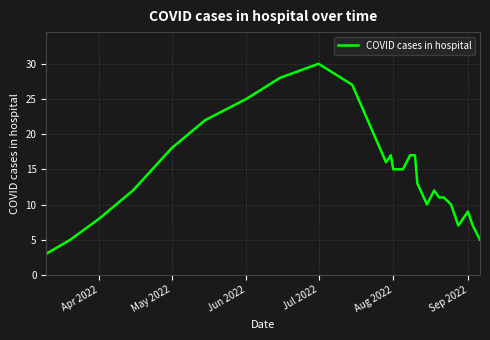

What is the minimum value shown in the chart?

3